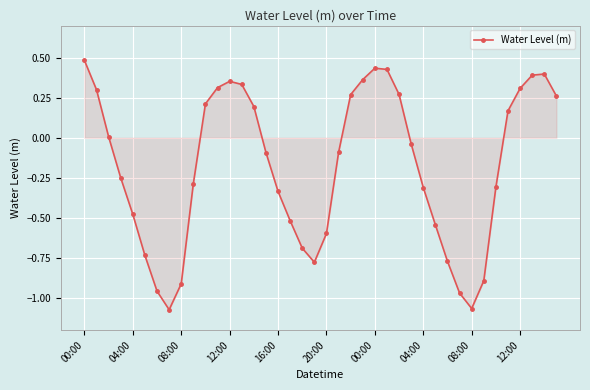

What is the sum of all values?

-7.2